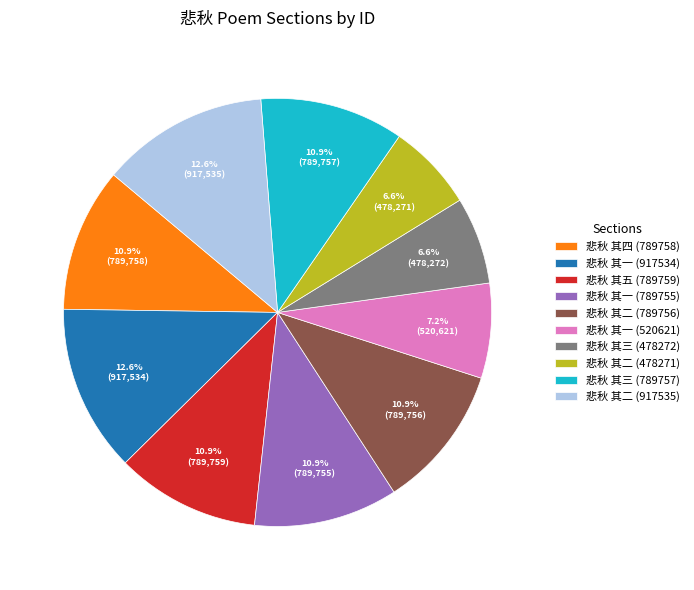

True or false: 悲秋 其一 (917534) accounts for 13% of the total.

True